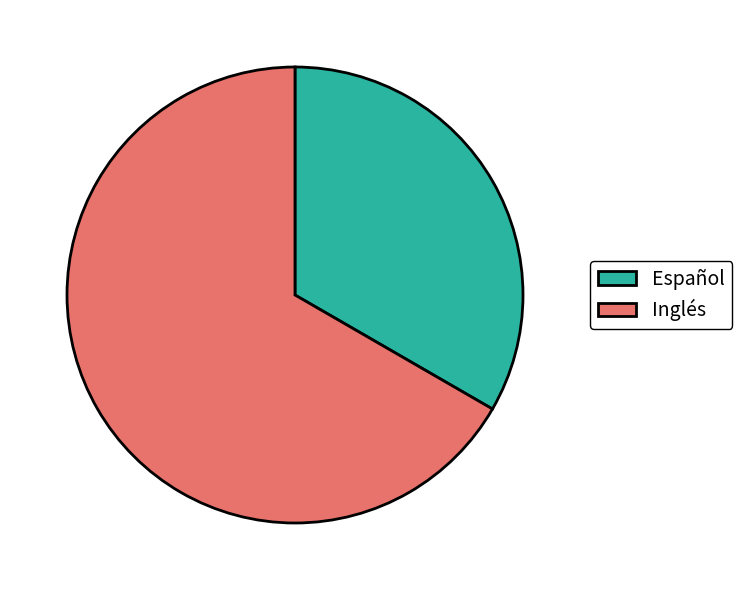

Which category accounts for the majority?

Inglés